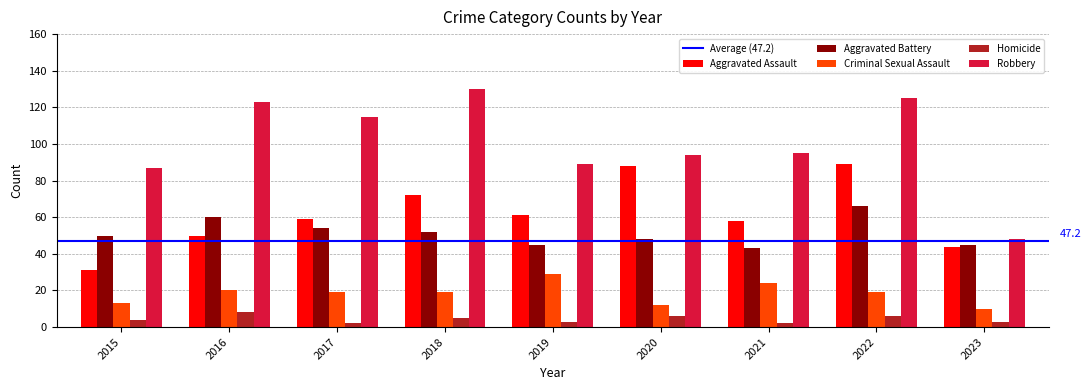

Which series has the largest total across all categories?

Robbery